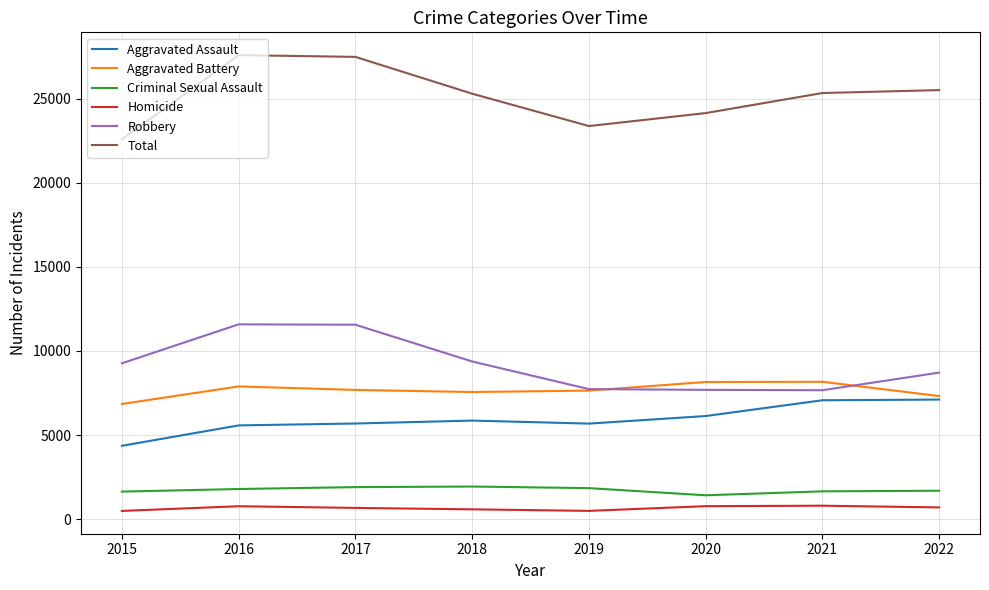

Which series has the largest range (max minus min)?

Total